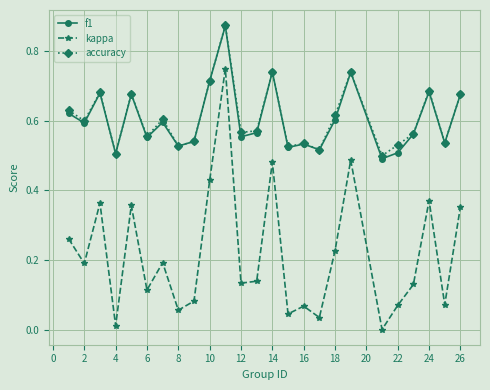

True or false: f1 has more than 0 points higher than both neighbors.

True